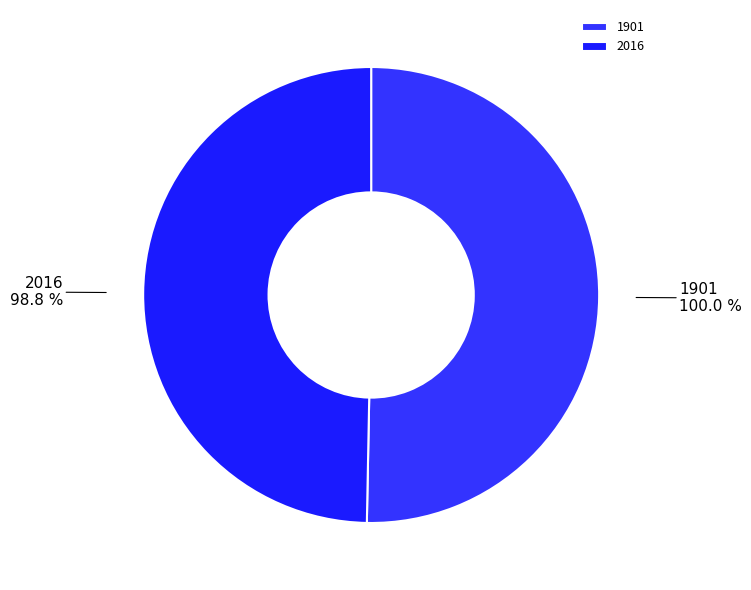

True or false: 1901 accounts for 50% of the total.

True